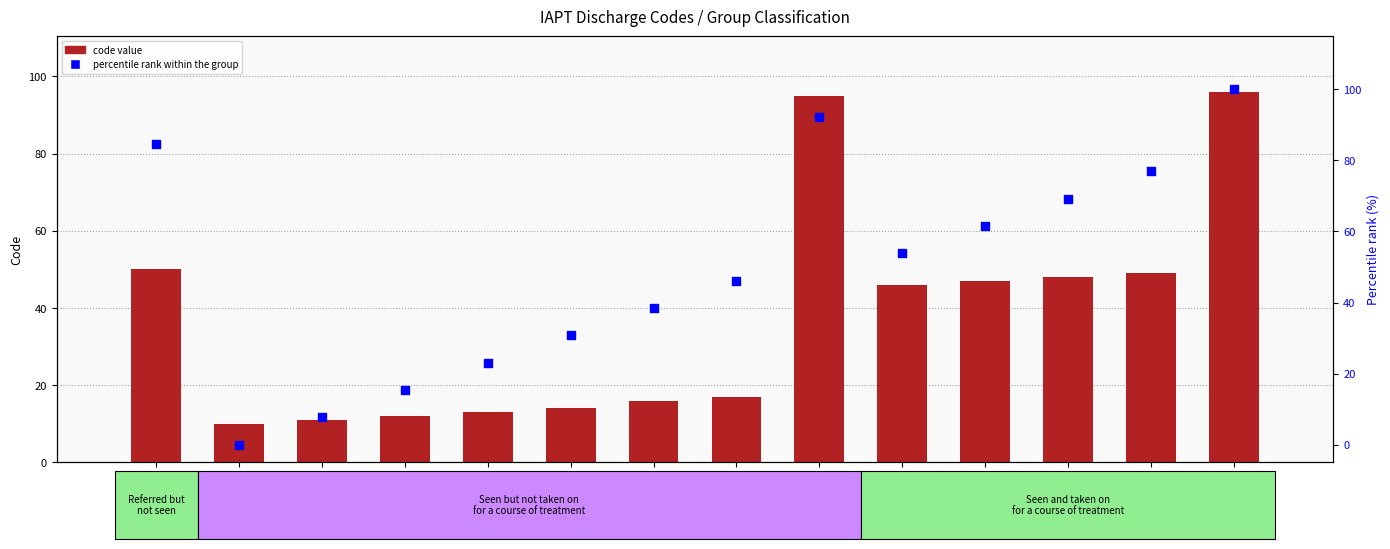

What are all the series names shown in the legend?

code value, percentile rank within the group